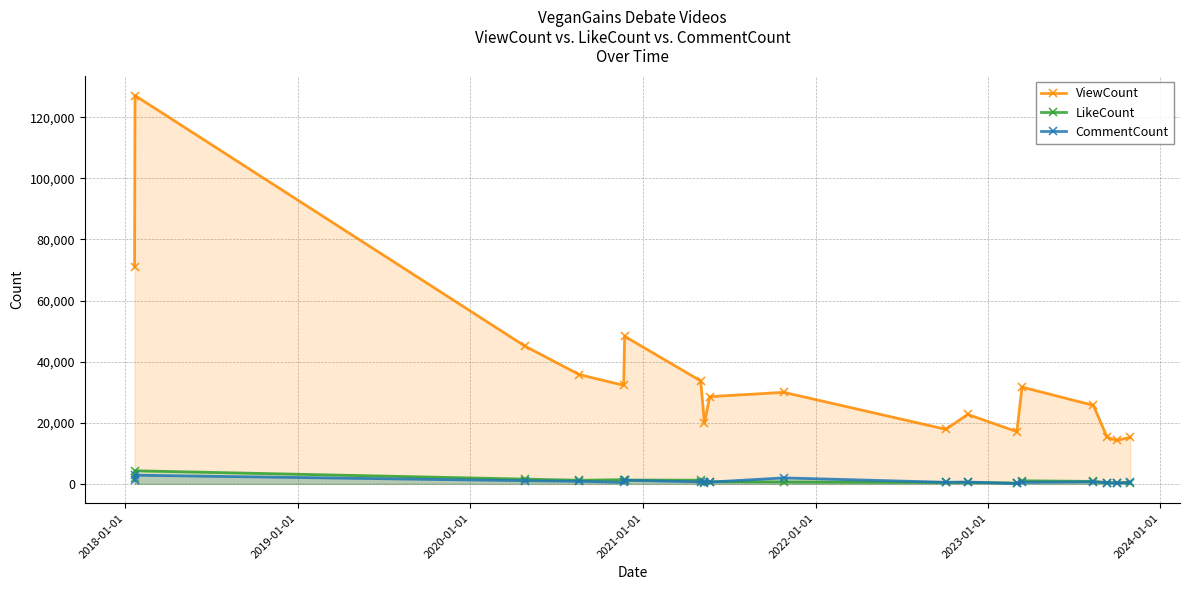

Does the chart have visible grid lines?

Yes